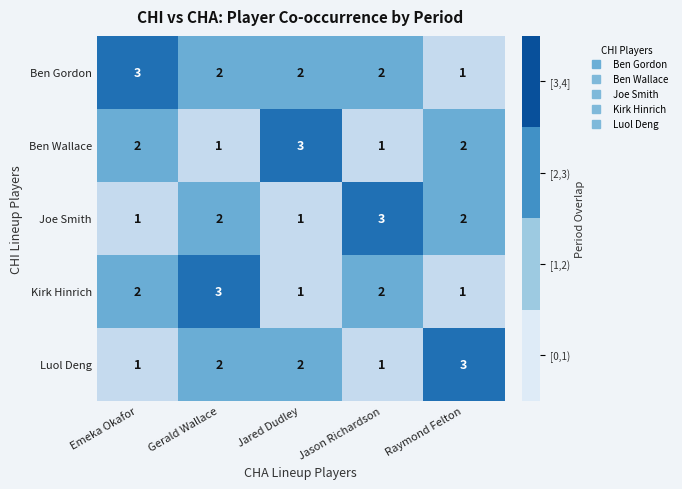

Where does the Ben Gordon series first go above 2?

Emeka Okafor